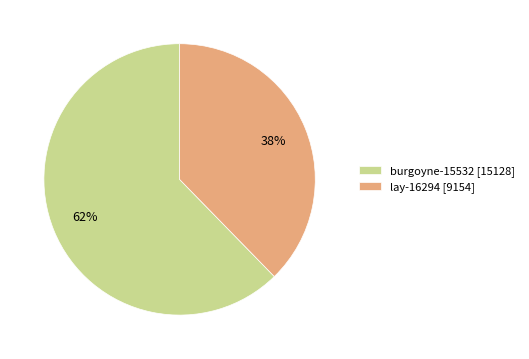

The lay-16294 slice represents 38% of the pie. True or false?

True